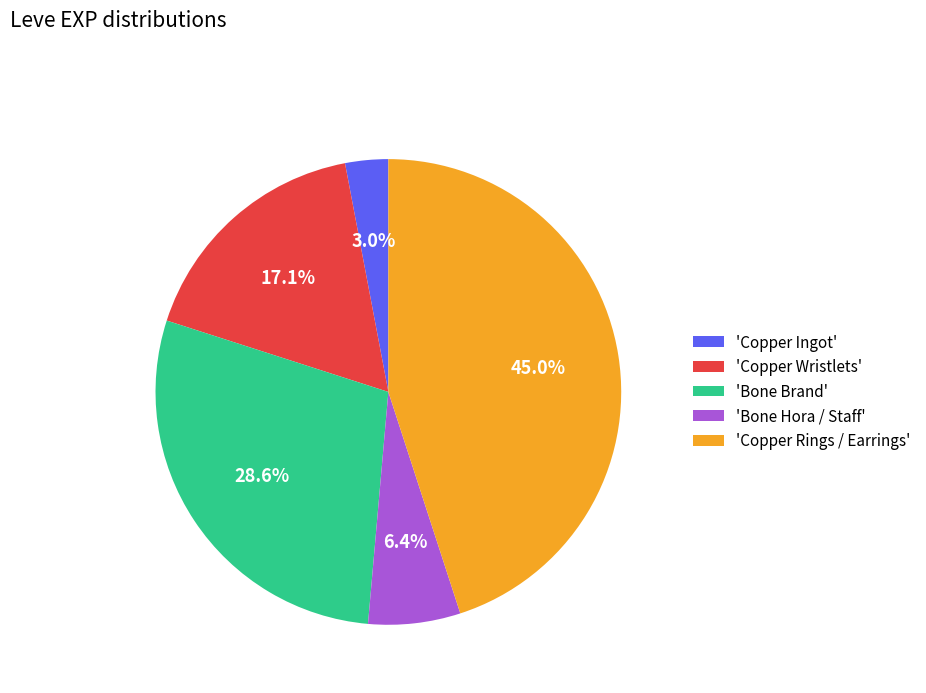

What portion of the pie excludes 'Copper Wristlets'?

82.9%